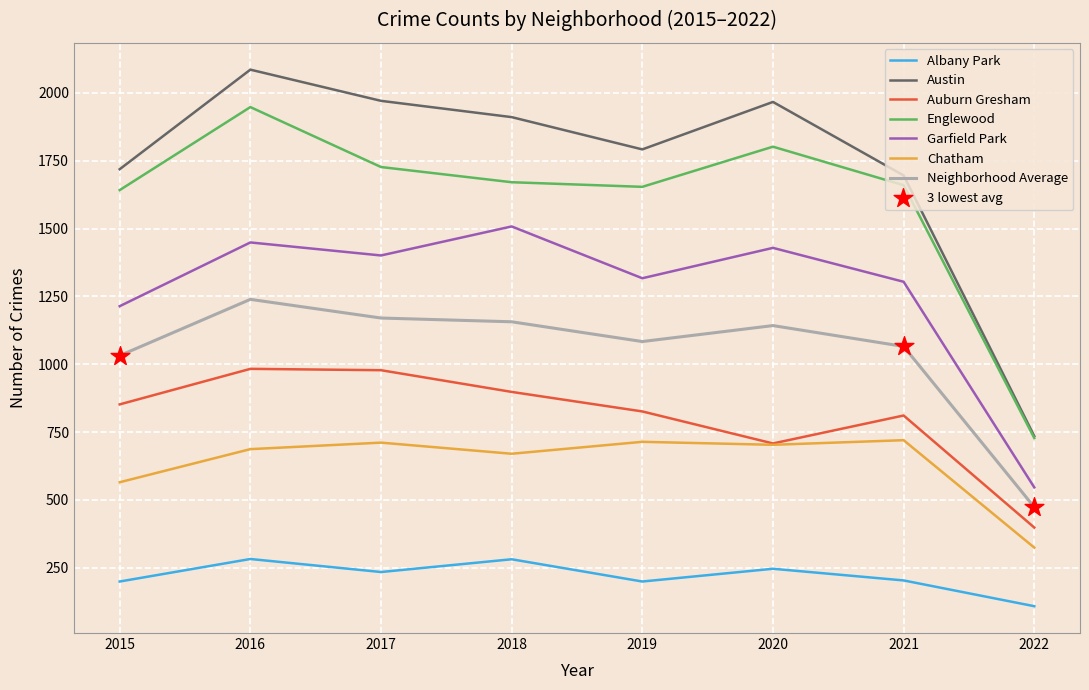

Which series changed the most between 2015 and 2017?

Austin